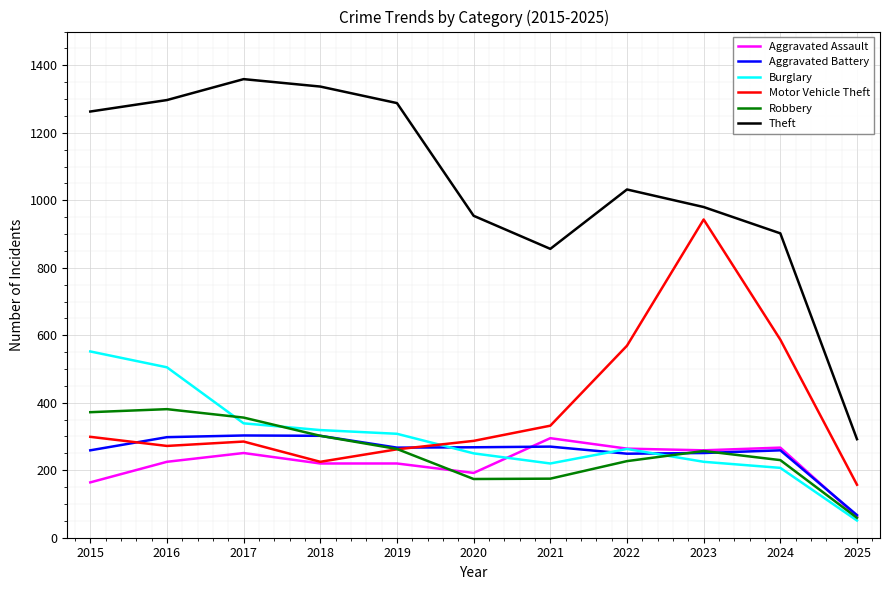

How many lines are shown in the chart?

6